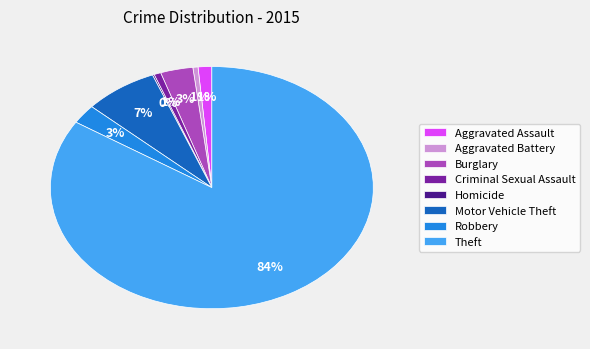

Combined, do Burglary and Criminal Sexual Assault account for over 50%?

No